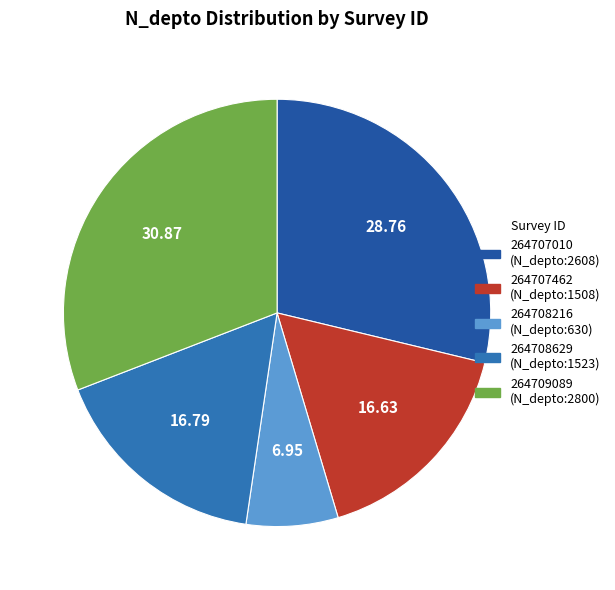

Is there any slice that represents more than half of the pie?

No